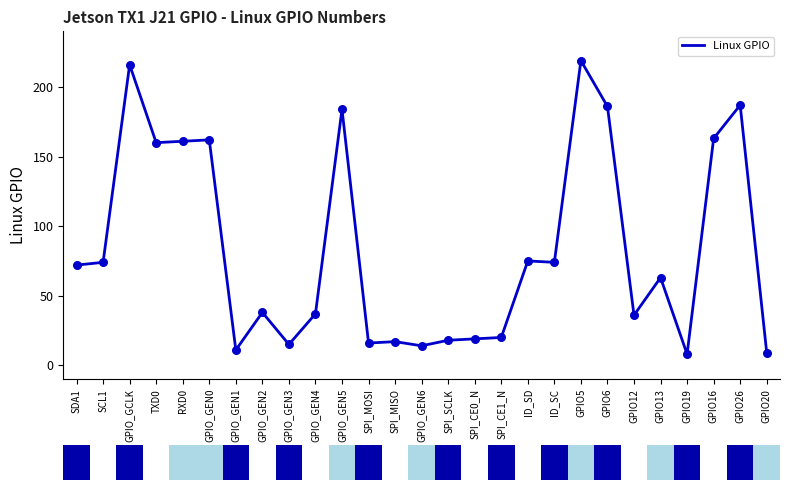

Approximately how many times larger is the value at SPI_MISO compared to SPI_CE1_N?

0.8